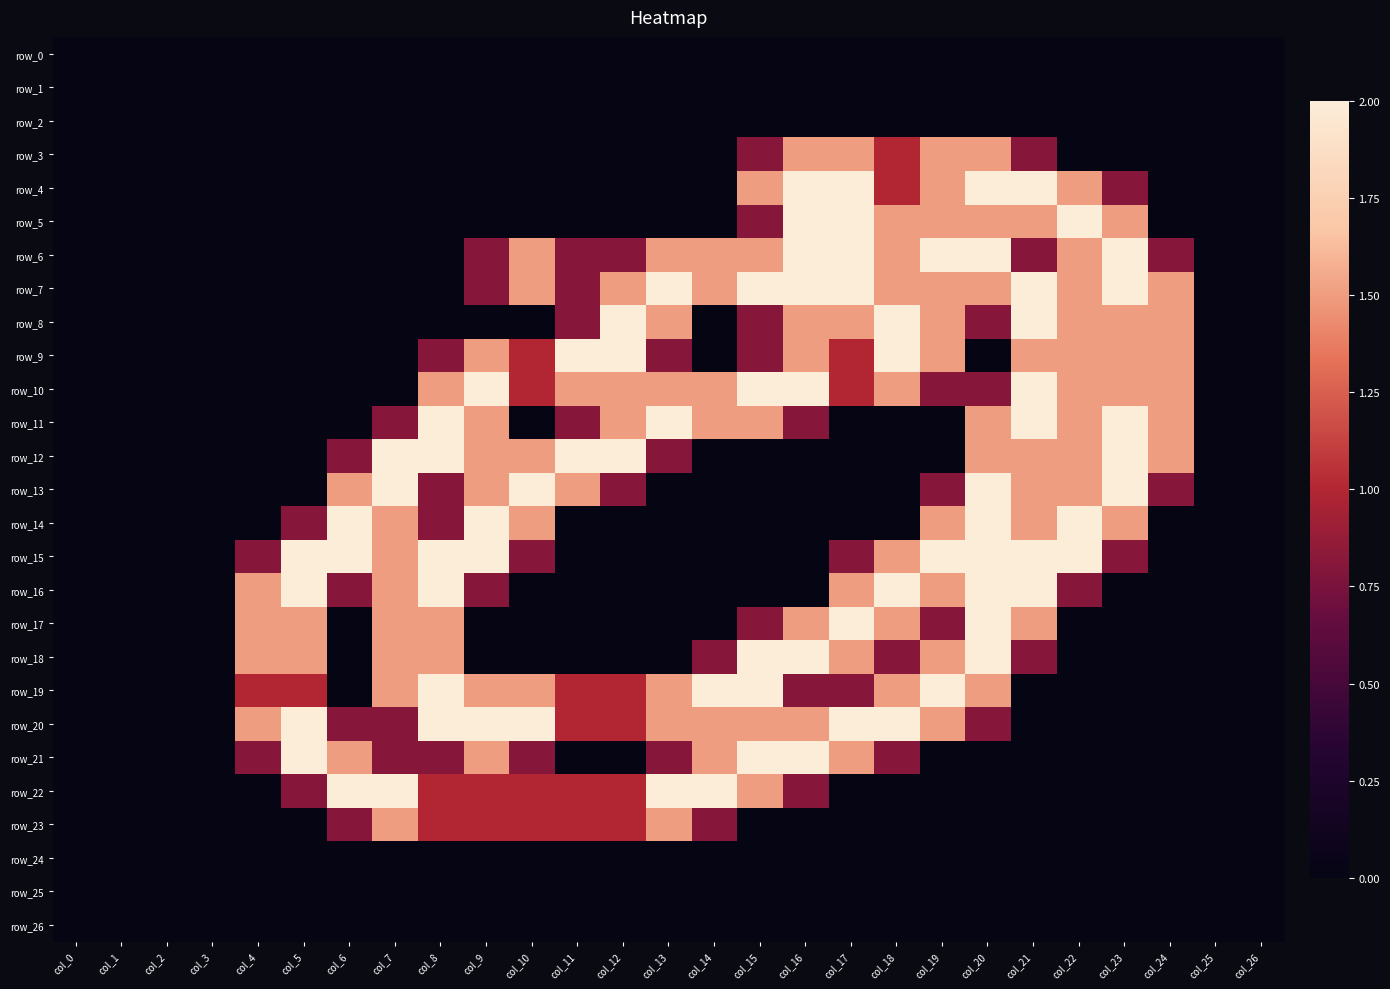

Rank the categories by row_5 value from lowest to highest.

col_0, col_1, col_2, col_3, col_4, col_5, col_6, col_7, col_8, col_9, col_10, col_11, col_12, col_13, col_14, col_24, col_25, col_26, col_15, col_18, col_19, col_20, col_21, col_23, col_16, col_17, col_22